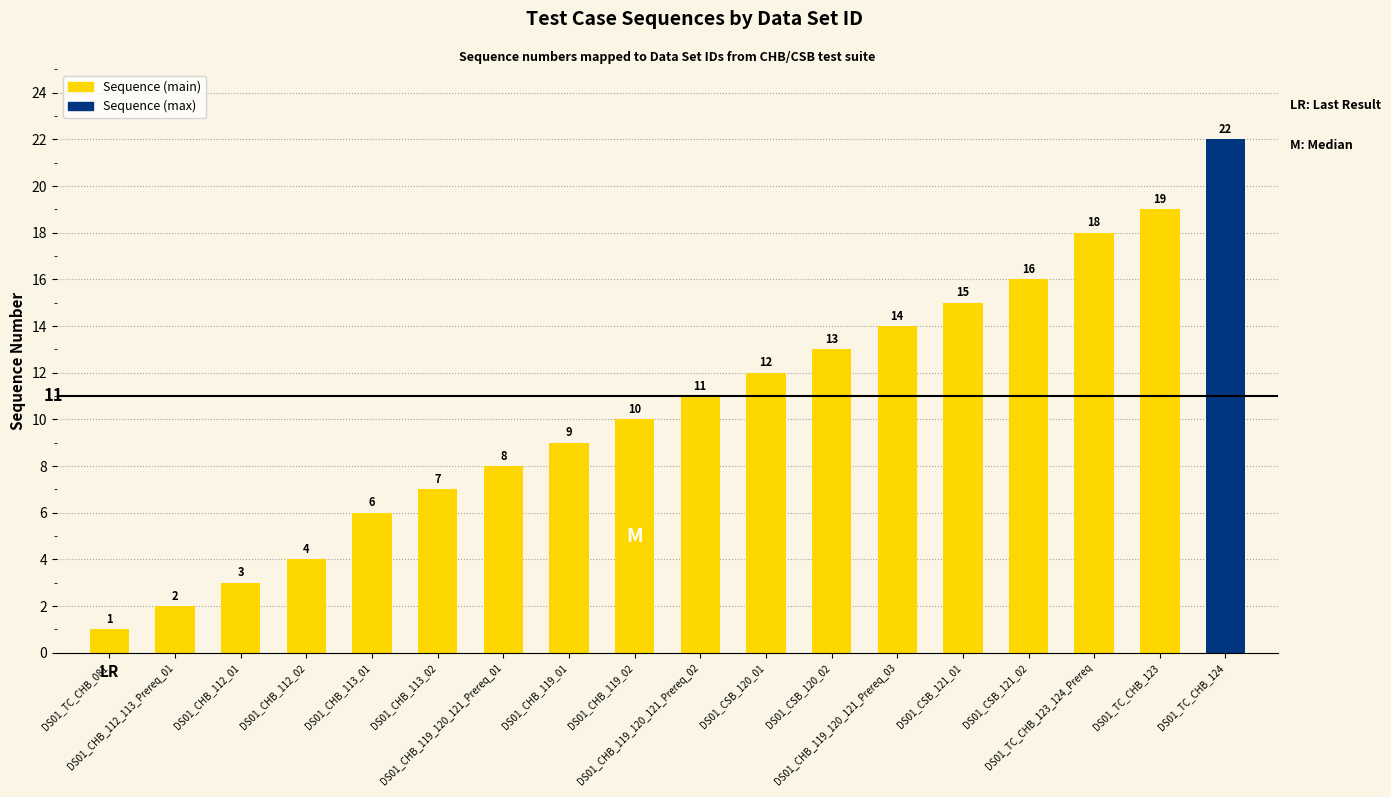

What is the ratio of the value at DS01_CHB_119_120_121_Prereq_02 to the value at DS01_TC_CHB_123?

0.6